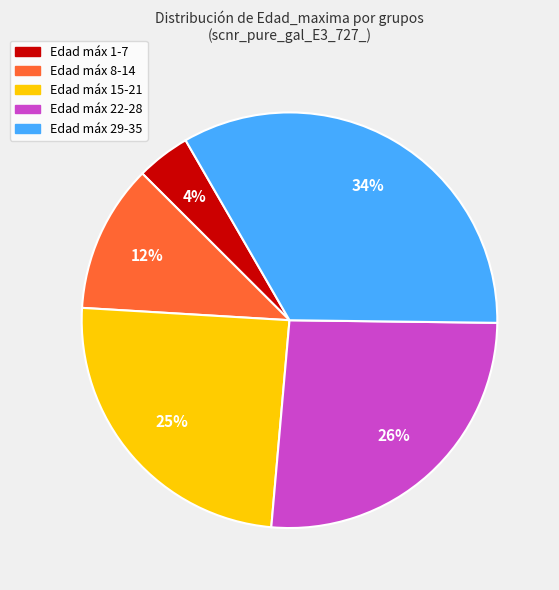

To the nearest percent, what is the average slice percentage?

20%